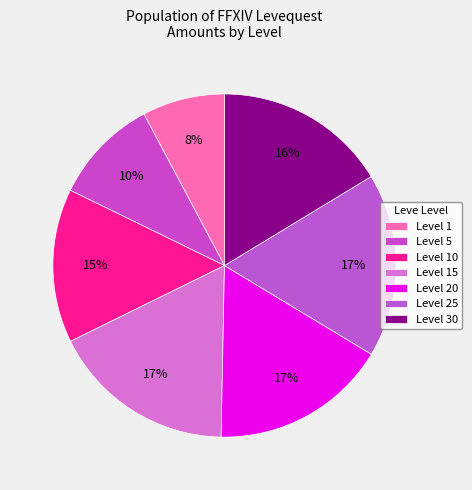

Is there any slice that represents more than half of the pie?

No